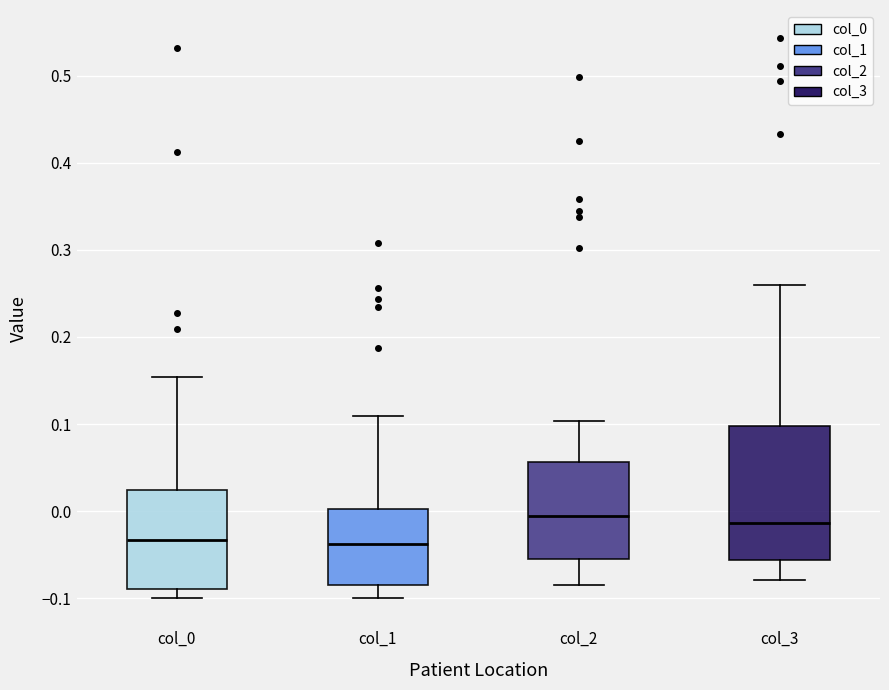

Reading left to right, transcribe this box plot: for each box, give where its median line is, the range the box spans, and where its two whiskers end, as read against the y-axis. The values are not printed on the chart, so give them approximately, as read against the axis.

col_0: median -0.03, box -0.09 to 0.02, whiskers -0.10 to 0.15
col_1: median -0.04, box -0.08 to 0.00, whiskers -0.10 to 0.11
col_2: median -0.01, box -0.06 to 0.06, whiskers -0.08 to 0.10
col_3: median -0.01, box -0.06 to 0.10, whiskers -0.08 to 0.26